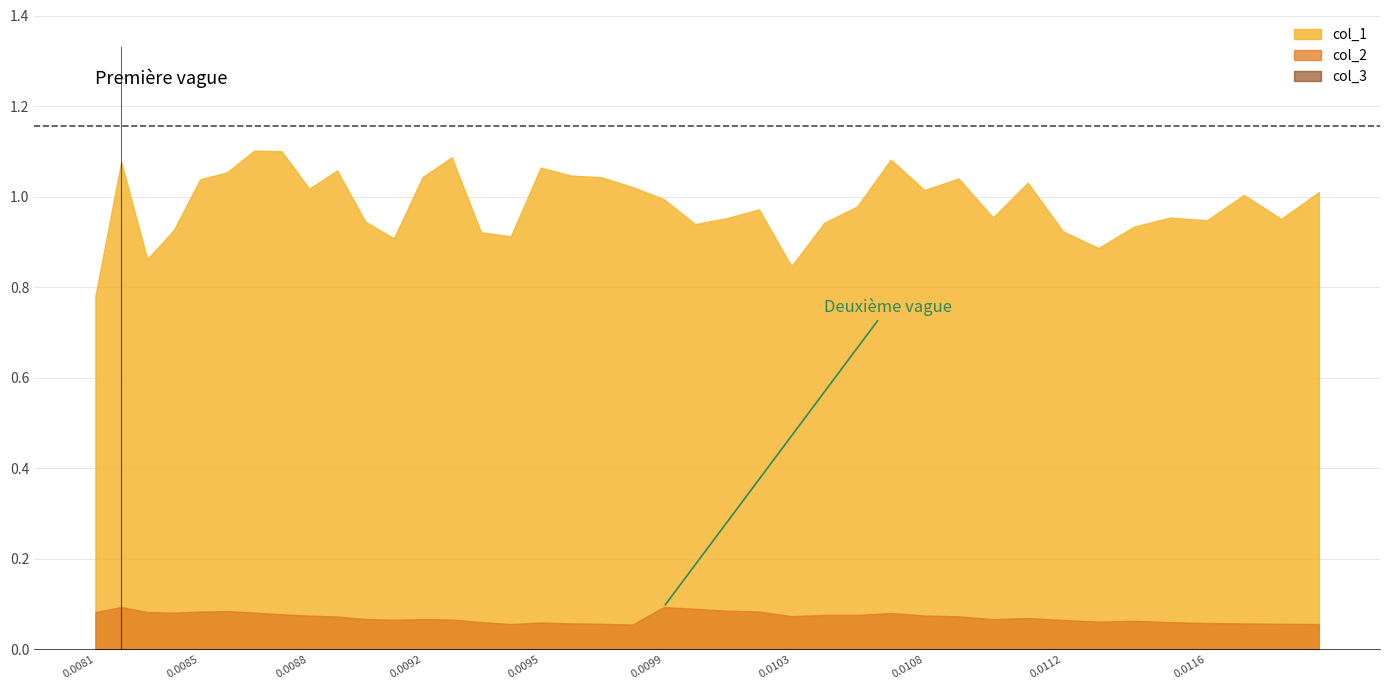

Is it true that col_1 equals 1.3 at 11?

False